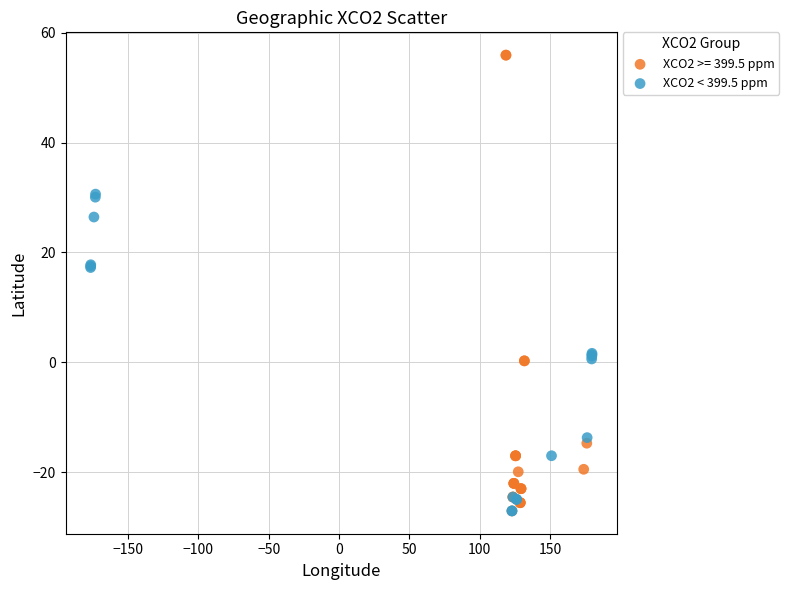

Which series reaches the maximum Y coordinate?

XCO2 >= 399.5 ppm